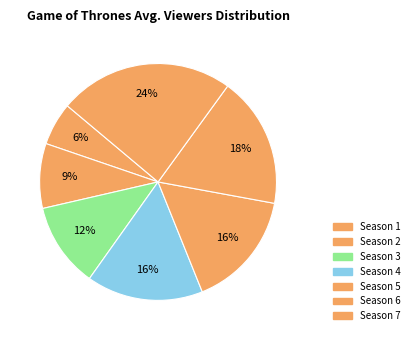

Rank the categories by value from lowest to highest.

Season 1, Season 2, Season 3, Season 4, Season 5, Season 6, Season 7